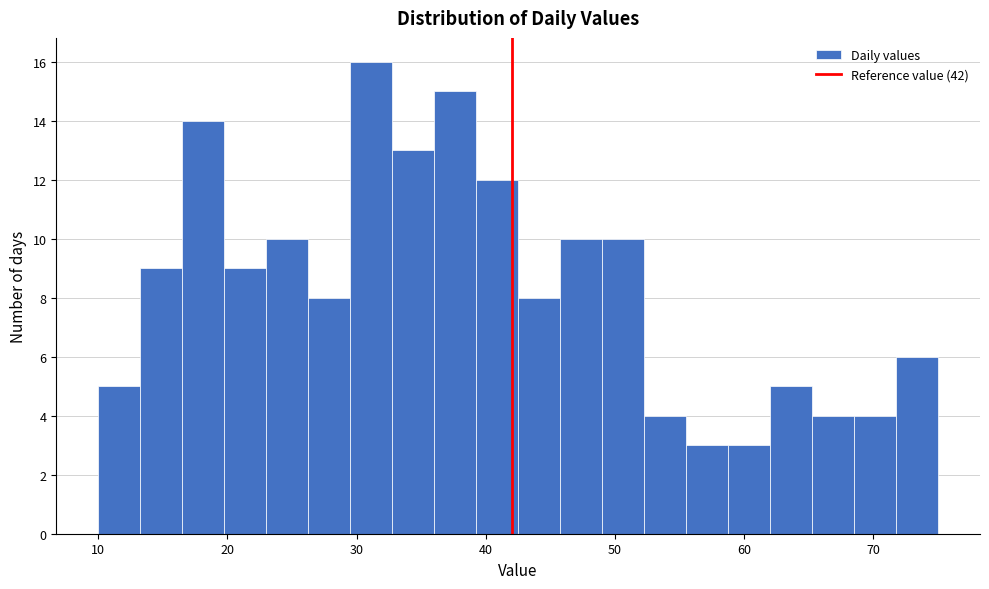

Read against the x-axis, roughly where is the centre of the tallest bar?

31